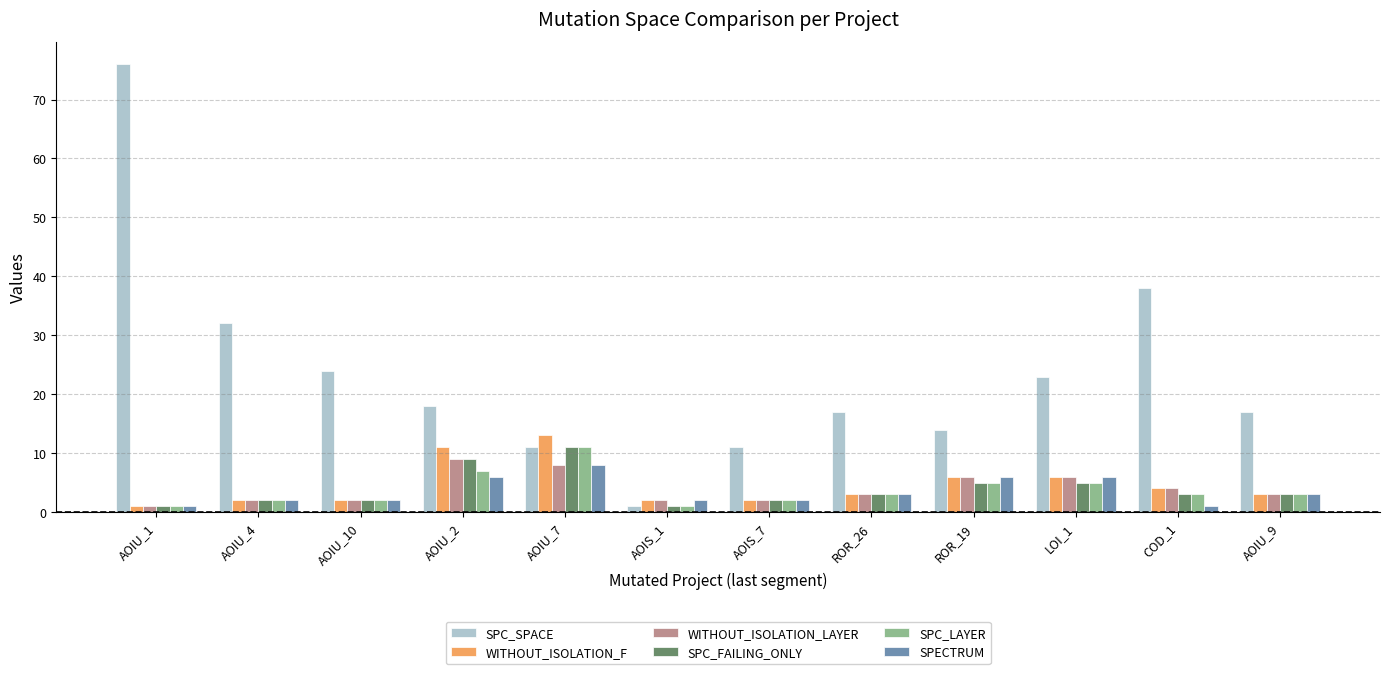

What value does the SPECTRUM series have at AOIU_10?

2